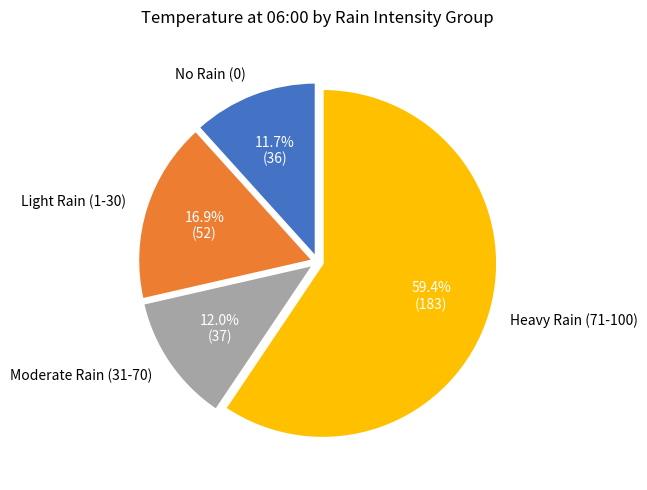

Count the number of slices in the pie.

4